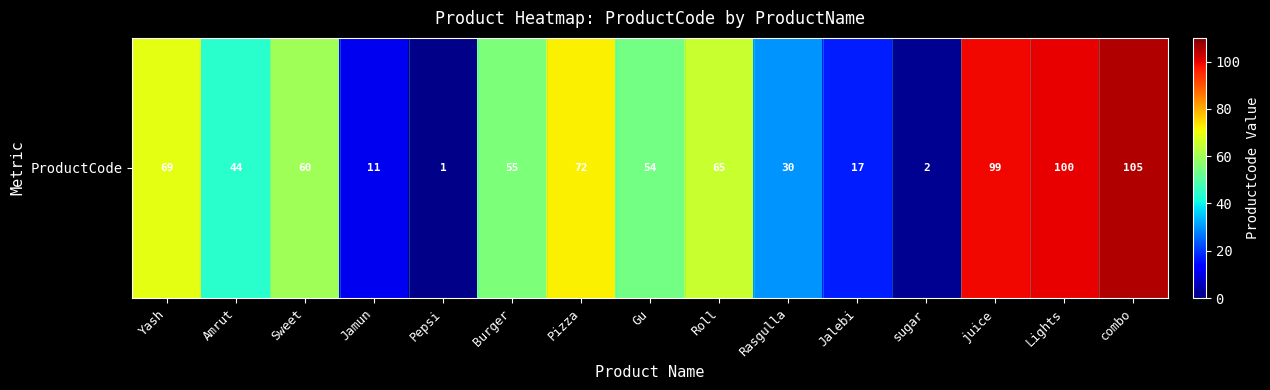

List the labels in order of value, smallest first.

Pepsi, sugar, Jamun, Jalebi, Rasgulla, Amrut, Gu, Burger, Sweet, Roll, Yash, Pizza, juice, Lights, combo